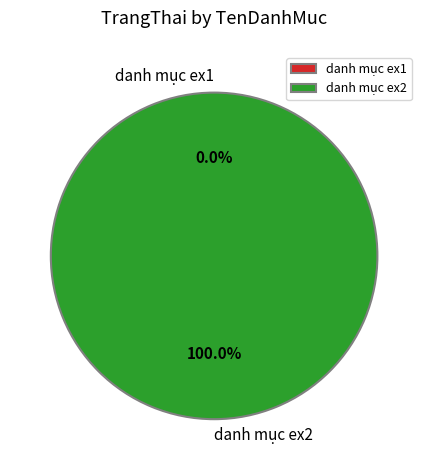

Does danh mục ex2 account for over 50% of the chart?

Yes